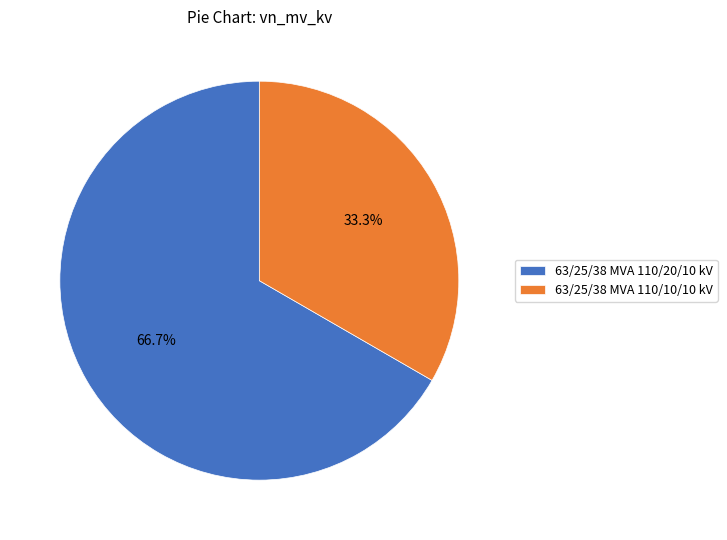

Is it true that 63/25/38 MVA 110/20/10 kV is 67% of the pie?

True